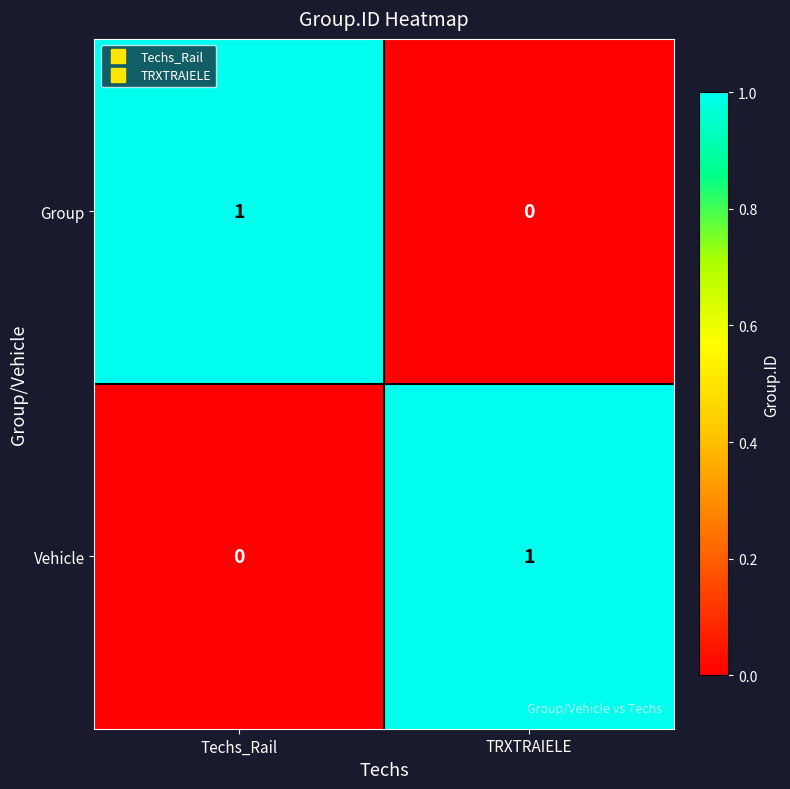

Is it true that Vehicle equals 0 at TRXTRAIELE?

False